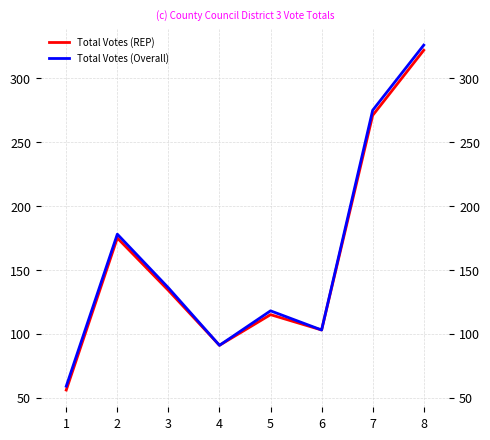

The value of Total Votes (Overall) at 8 is 326. True or false?

True